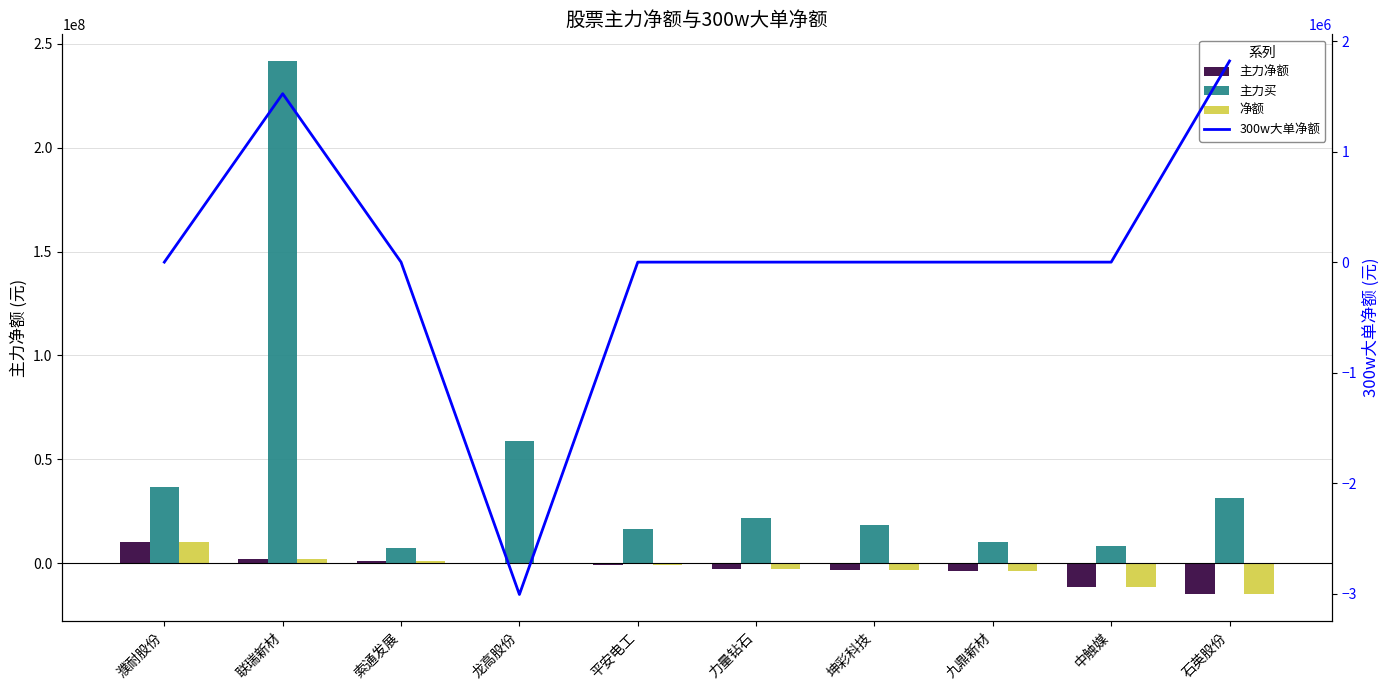

Is the value of 净额 at 中触媒 greater than the value of 主力净额 at 濮耐股份?

No